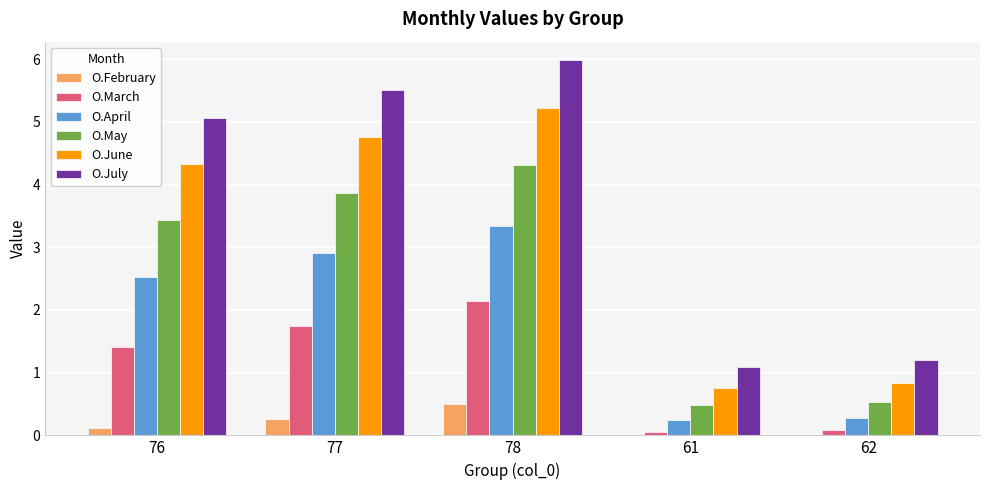

The value of O.April at 77 is 2.9. True or false?

True